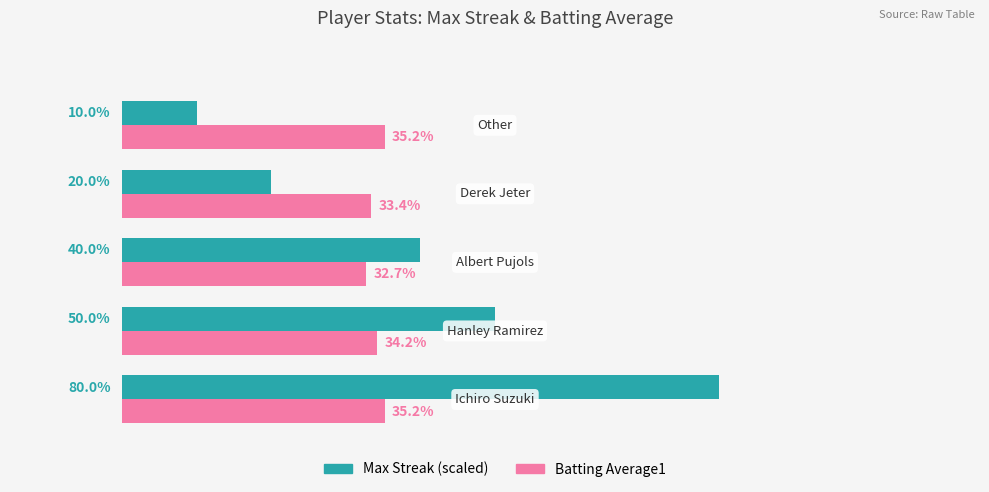

What are all the series names shown in the legend?

Max Streak (scaled), Batting Average1